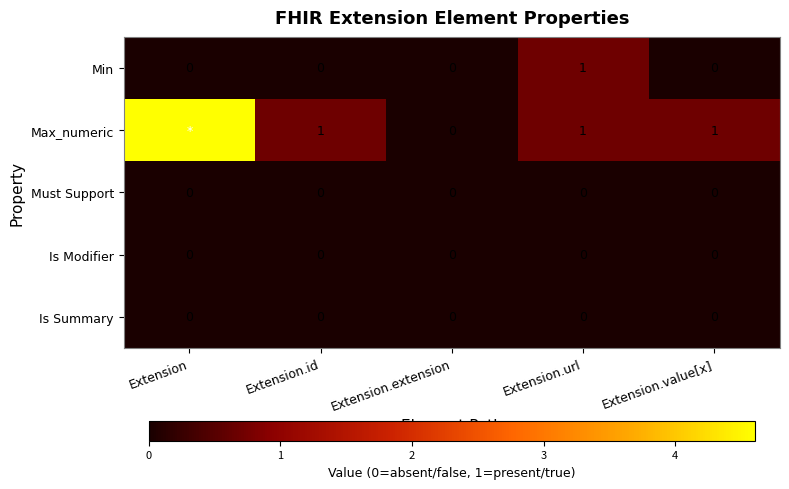

Which has a higher value, Extension or Extension.value[x]?

Extension